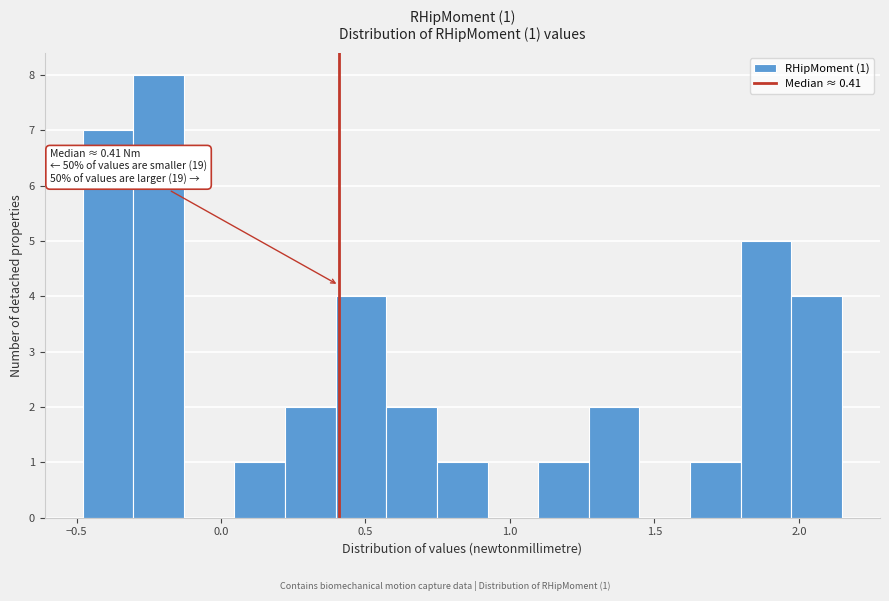

Around what value on the x-axis is the tallest bar? Give the approximate position of its centre, as read against the axis.

-0.20